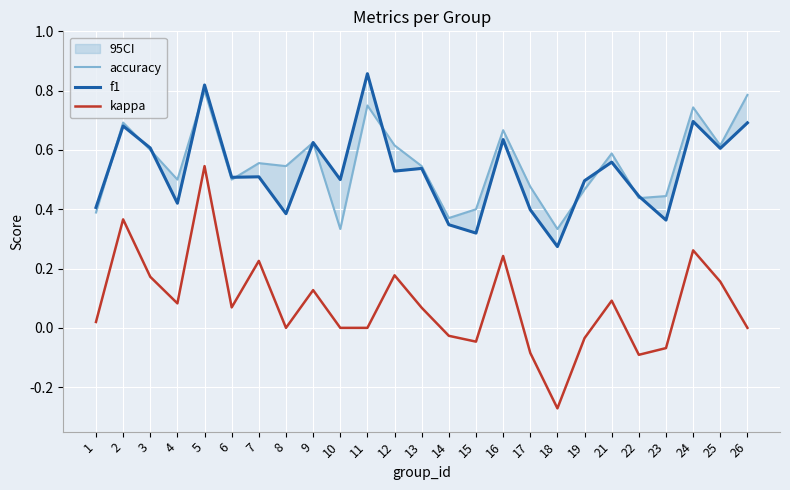

Count the f1 values in the range 0 to 1.

25